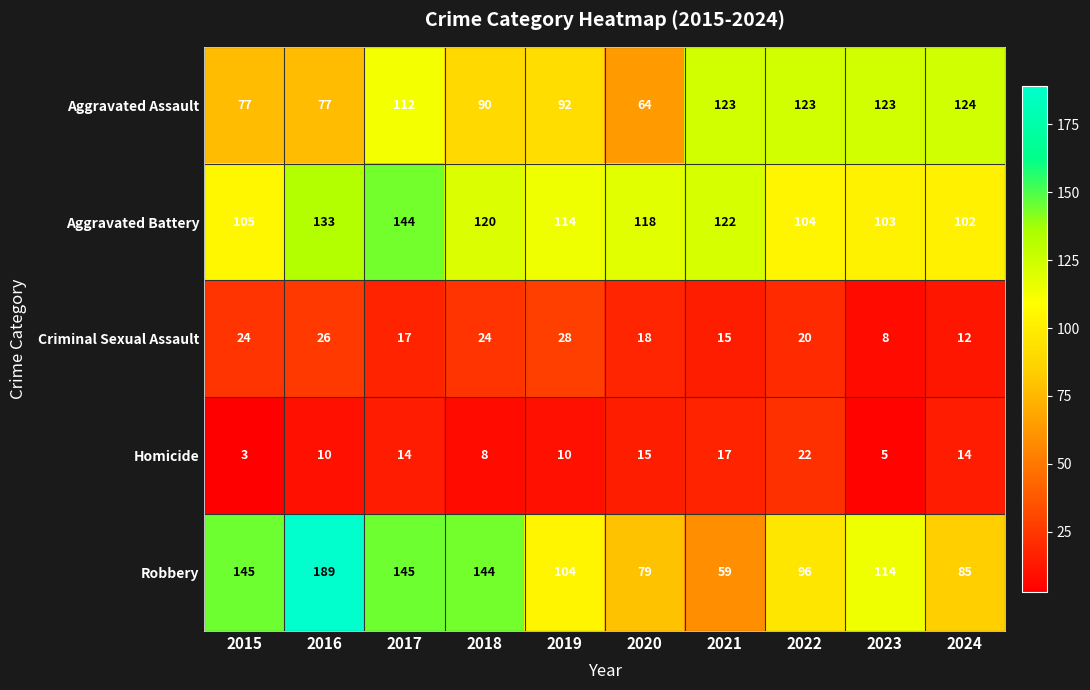

How many series are shown in this chart?

5